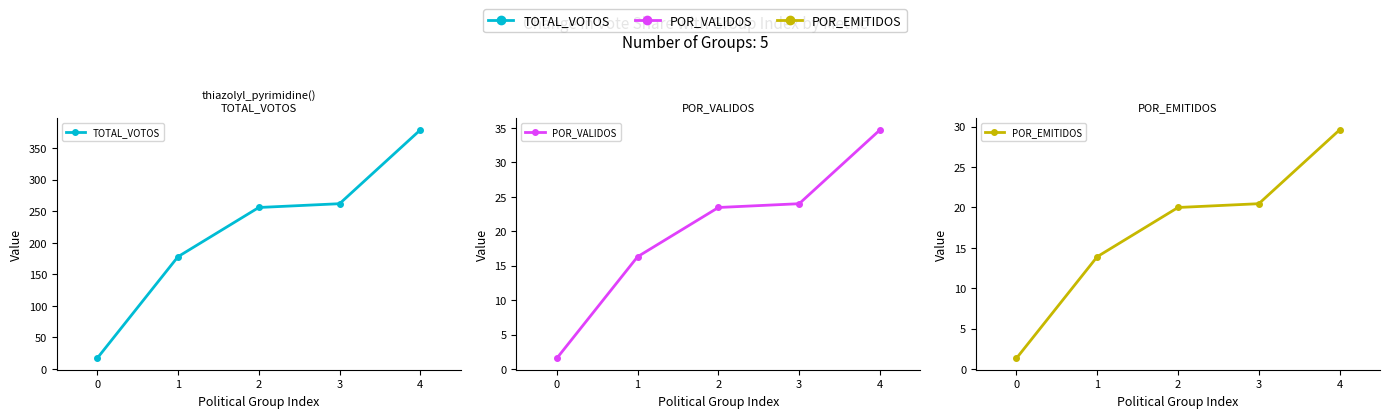

What is the difference between the maximum and second lowest values in the POR_VALIDOS series?

18.4